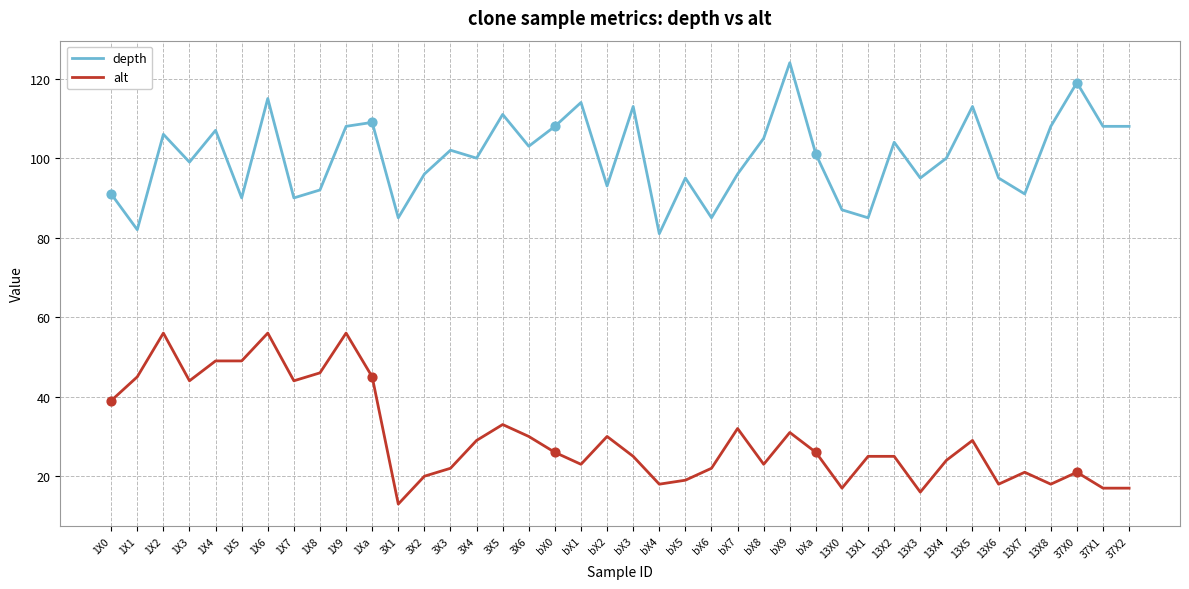

Is the value of alt at 1X3 greater than the value of depth at 13X6?

No